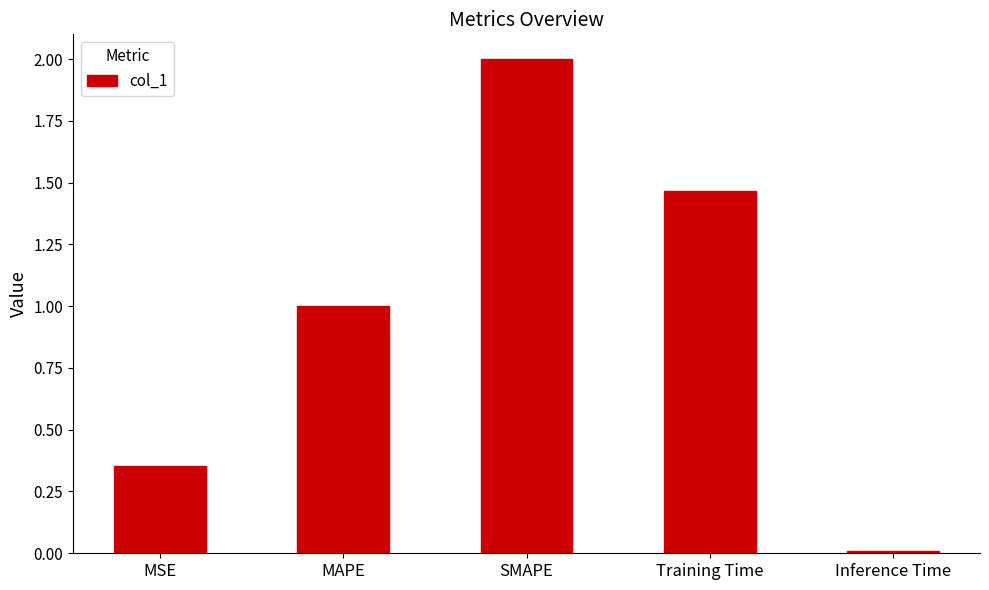

Which category has the highest value across all series?

SMAPE